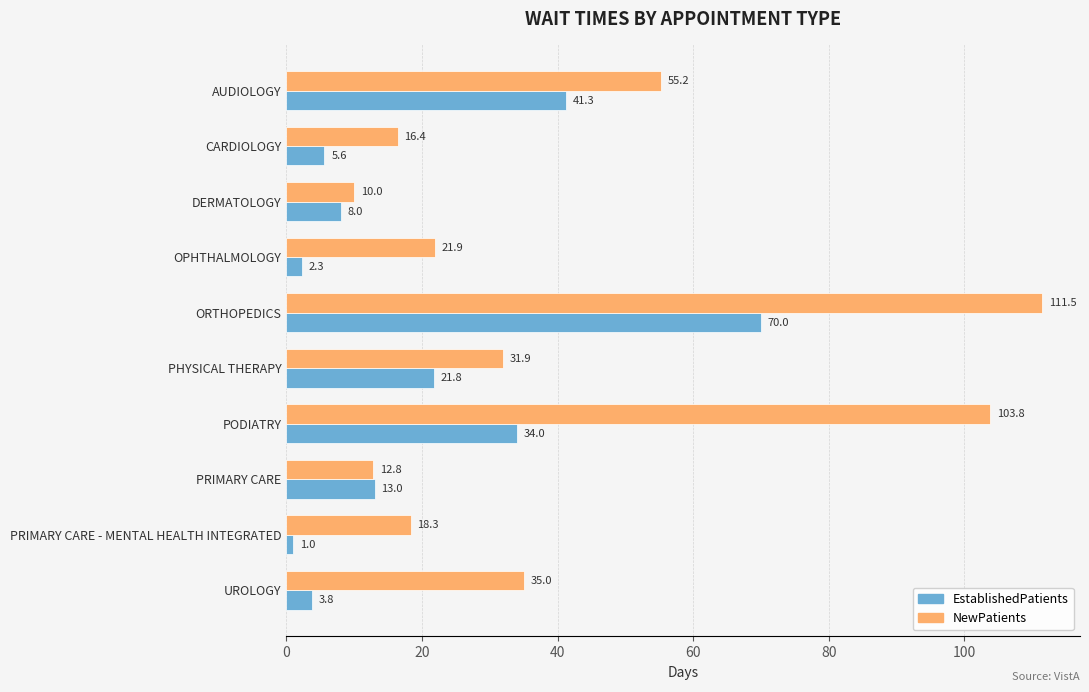

At which label does NewPatients reach its peak?

ORTHOPEDICS